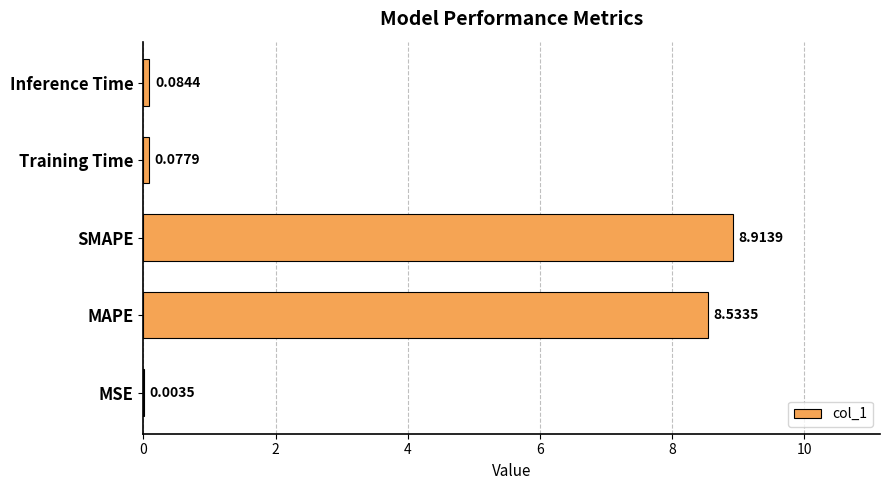

Which has a higher value, MSE or Training Time?

Training Time